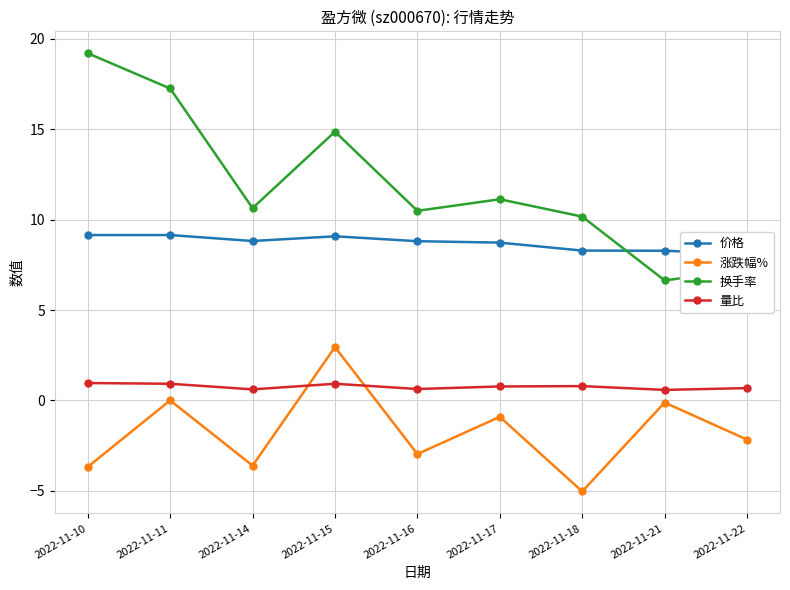

List the series in order of their overall mean, lowest first.

涨跌幅%, 量比, 价格, 换手率